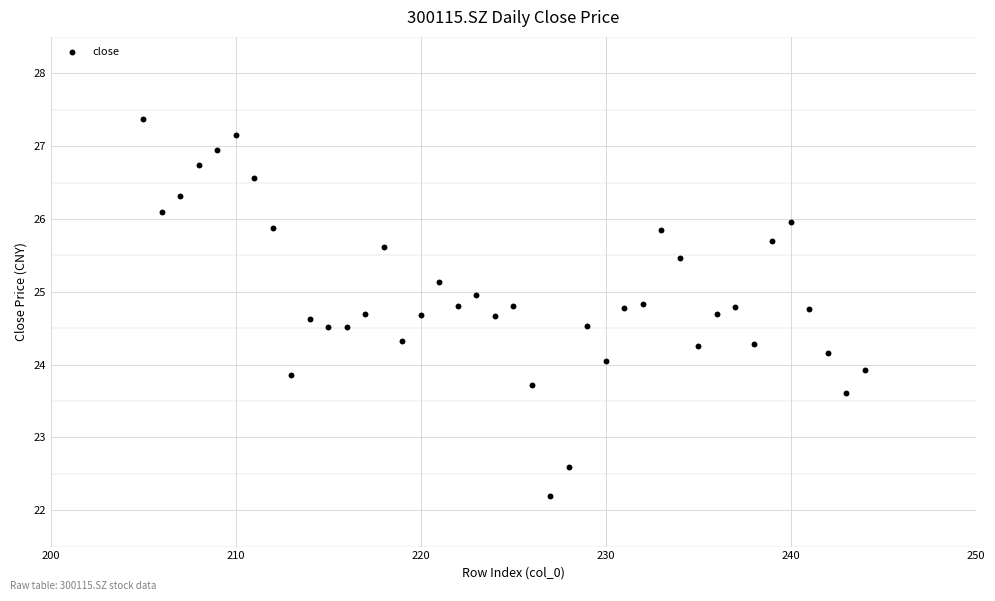

What is the range of Y values (max minus min)?

5.2